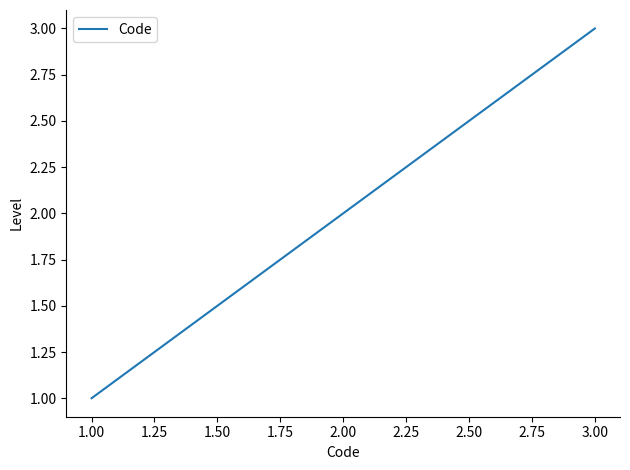

List the labels in order of value, smallest first.

1.00, 2.00, 3.00